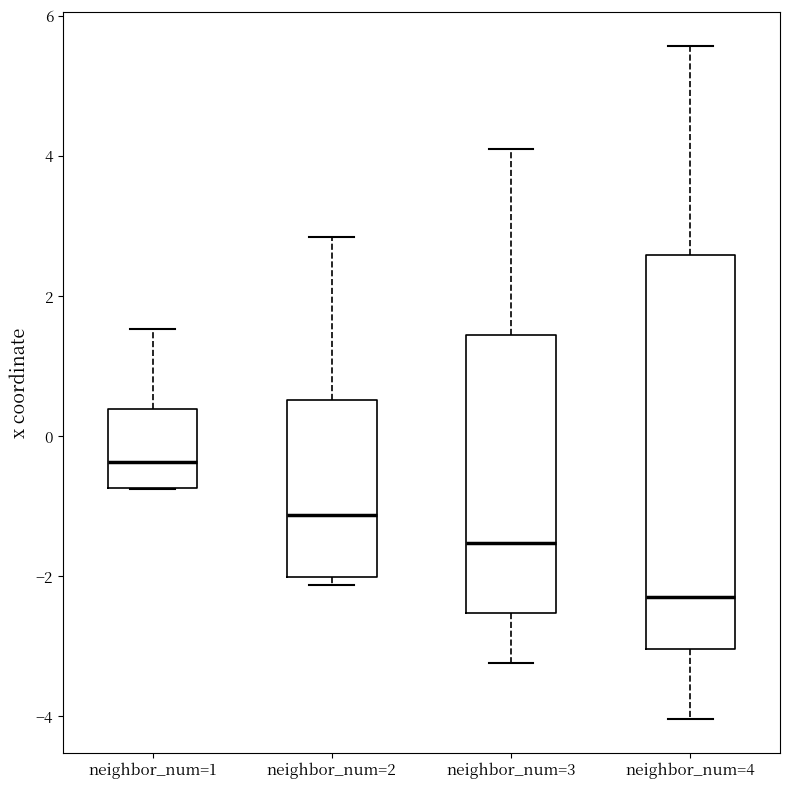

Which box is the tallest, from its lower edge to its upper edge?

neighbor_num=4